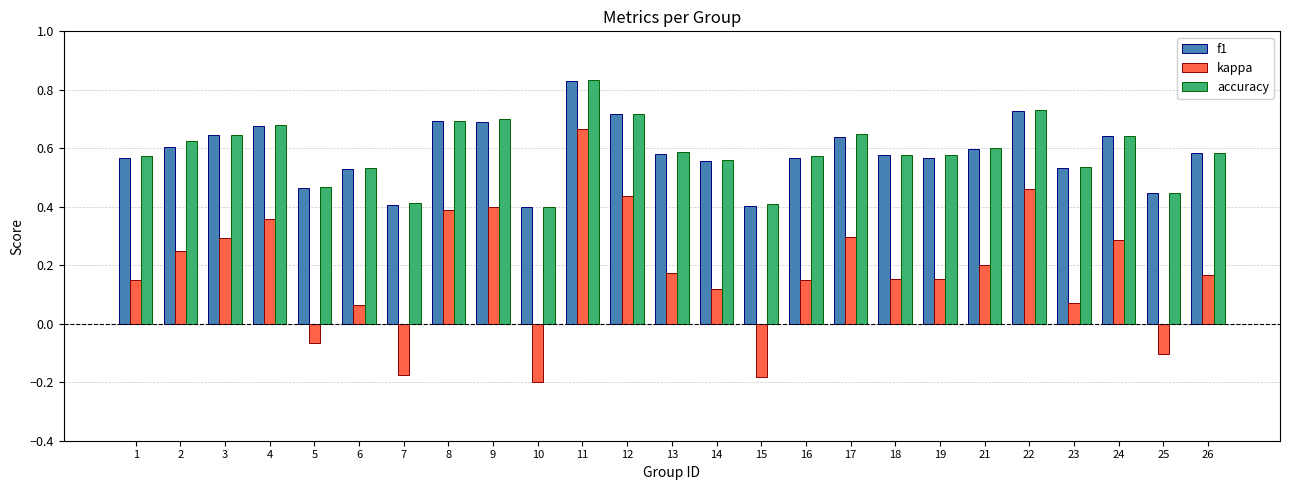

True or false: kappa has a value of 0.3 at 24.

True